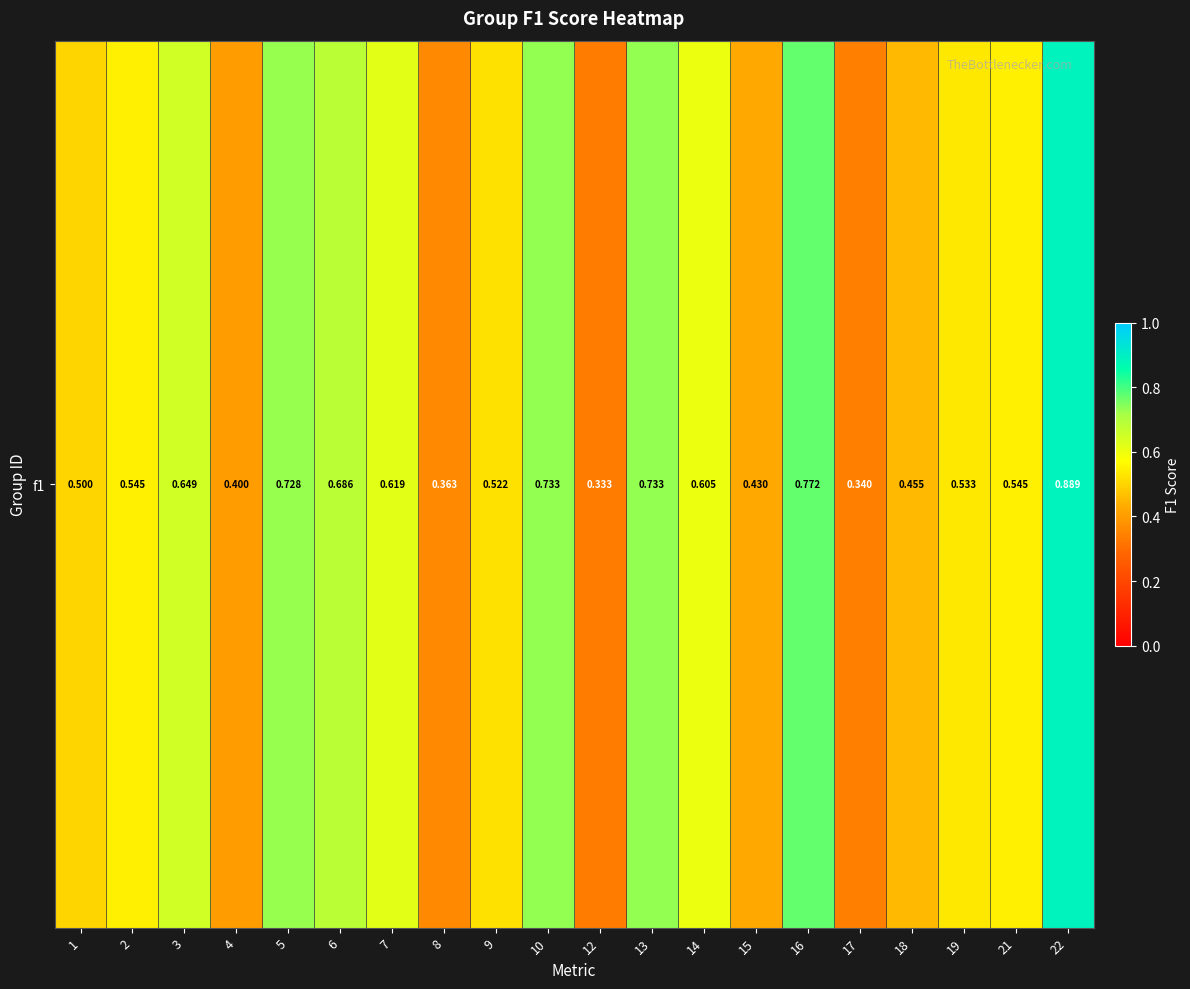

Count the number of categories in the chart.

20